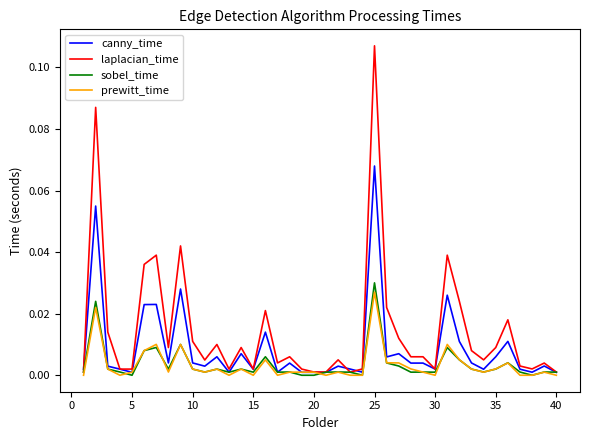

Which series has the widest spread of values?

laplacian_time